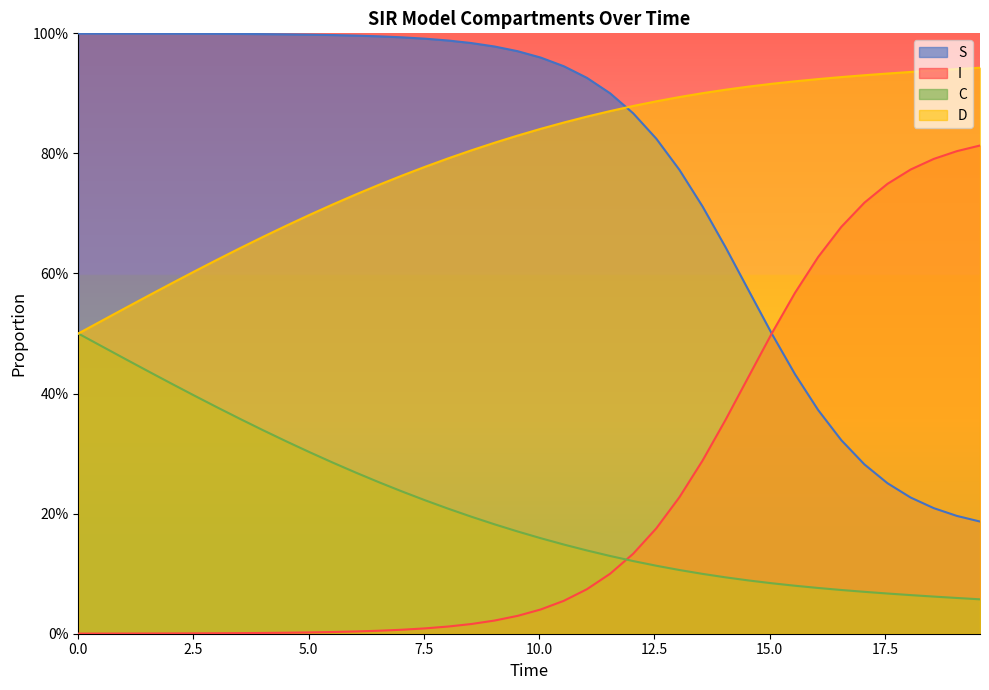

Which series ends up on top after the final intersection of S and D?

D